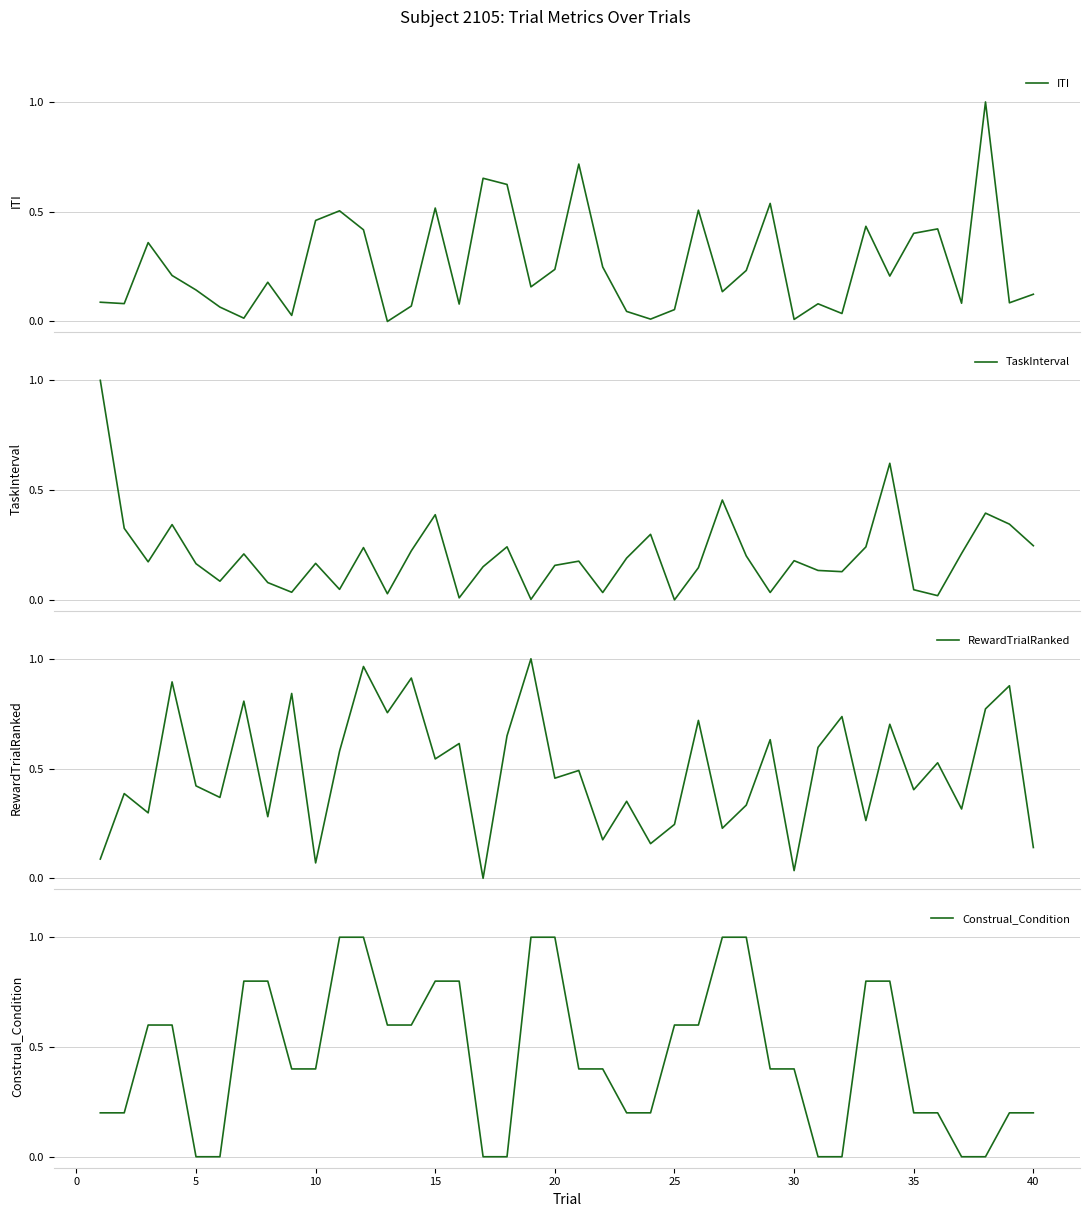

What is the value of the RewardTrialRanked point at the 5th from the left?

0.4